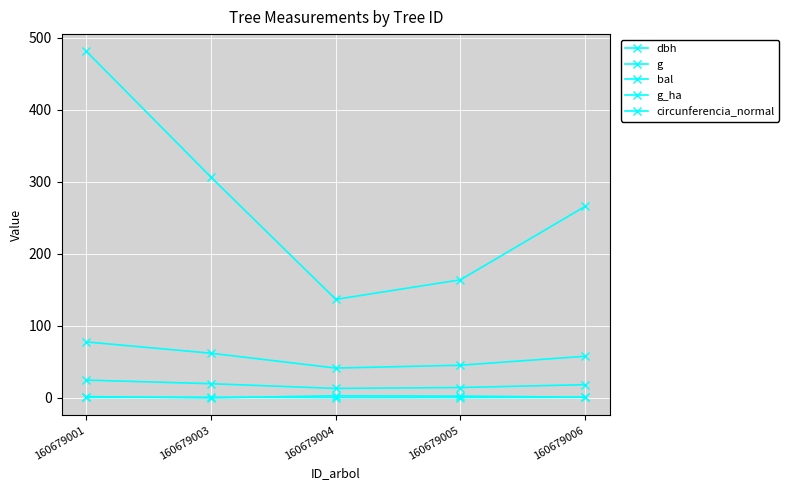

How many data points does each series have?

5